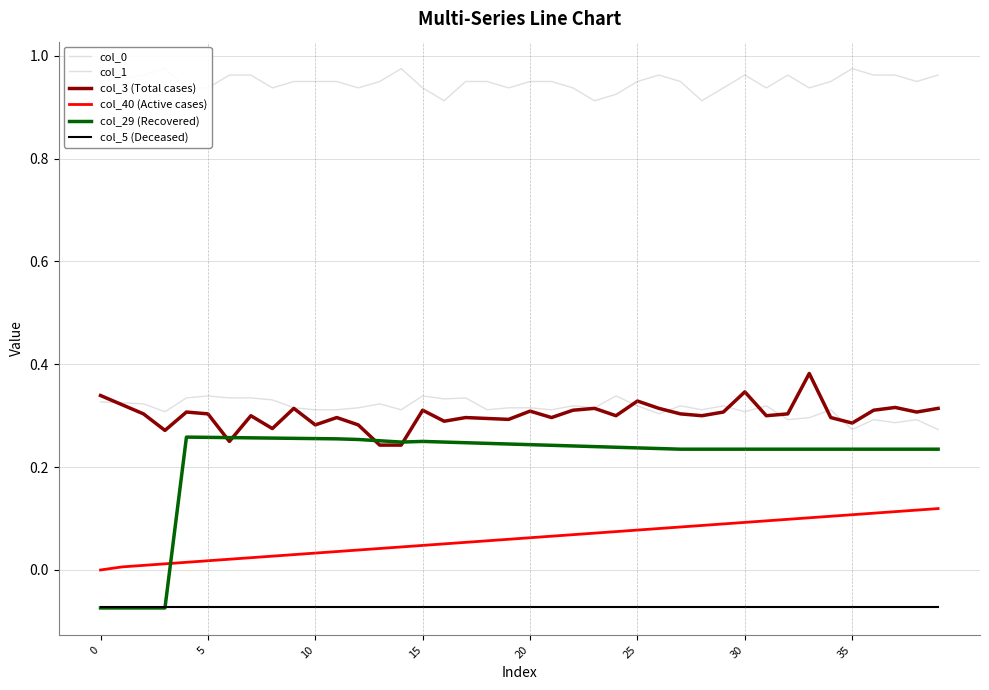

What is the approximate value of col_0 at 20?

0.3